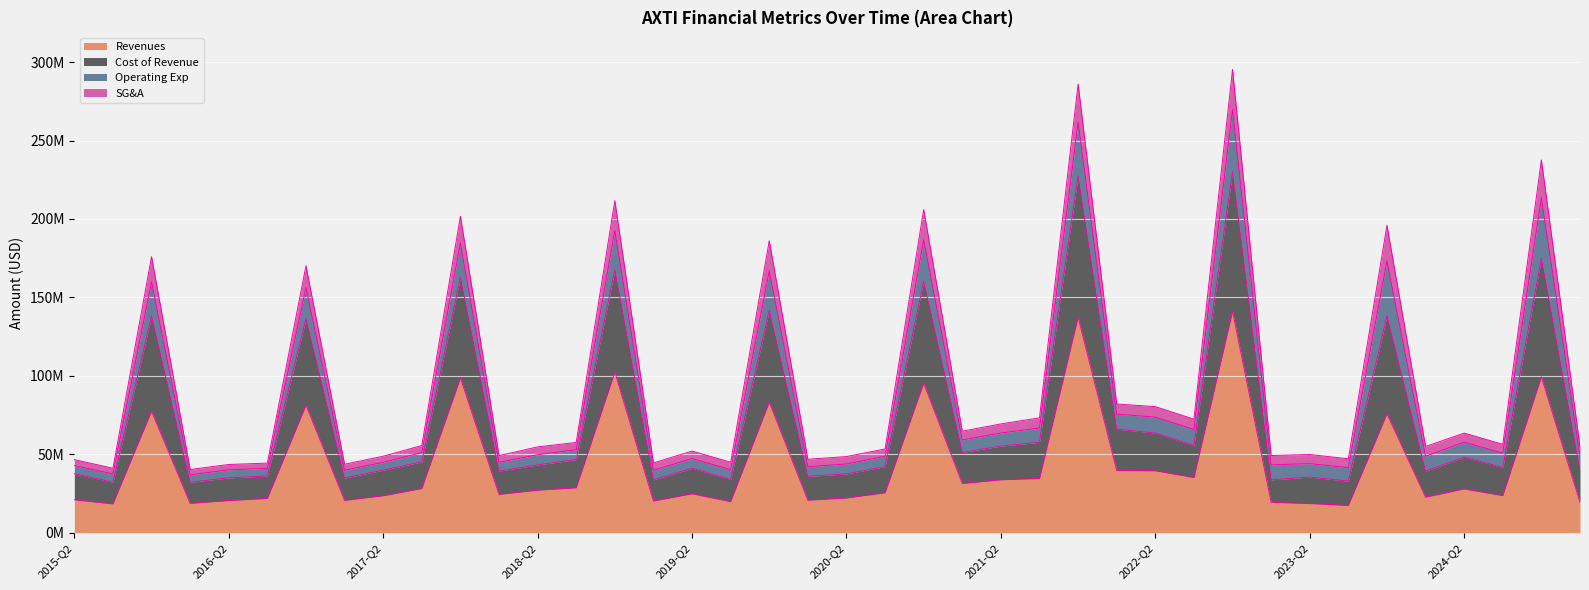

True or false: Revenues and SG&A intersect in this chart.

False